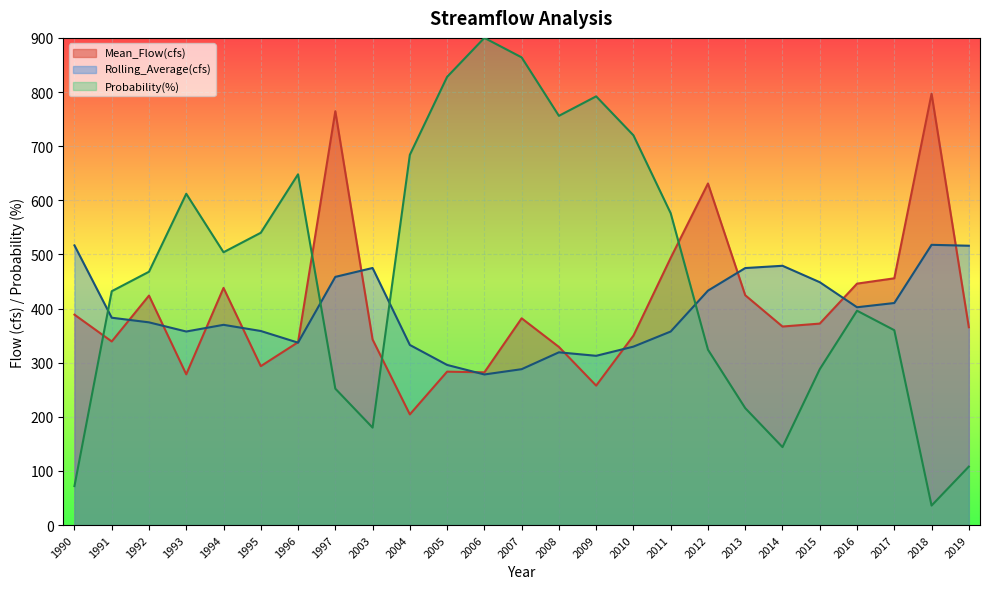

What is the value of the Probability(%) point at the 10th from the left?

684.0